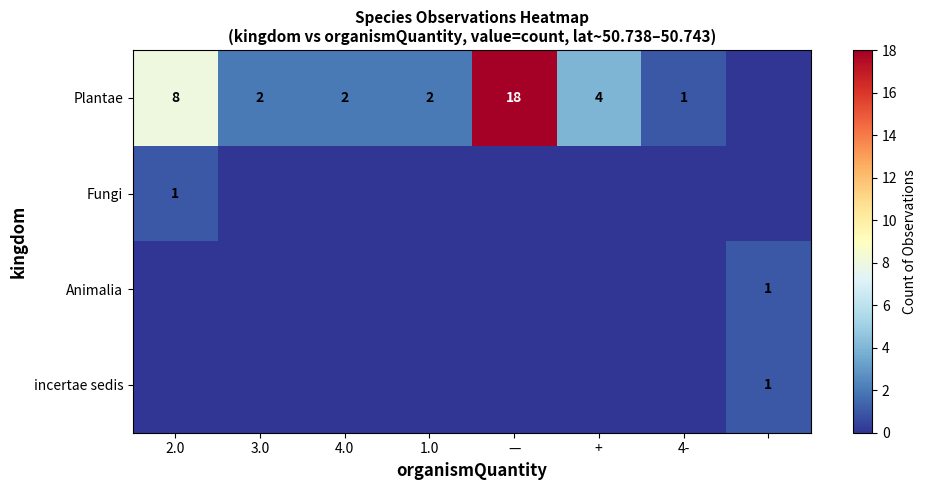

What is the spread (max minus min) of values at +?

4